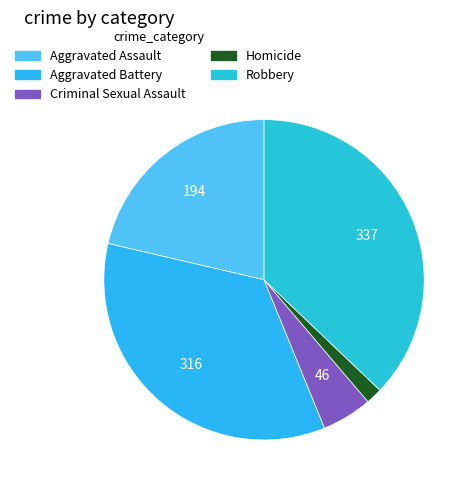

Is the sum of Homicide and Robbery greater than half?

No